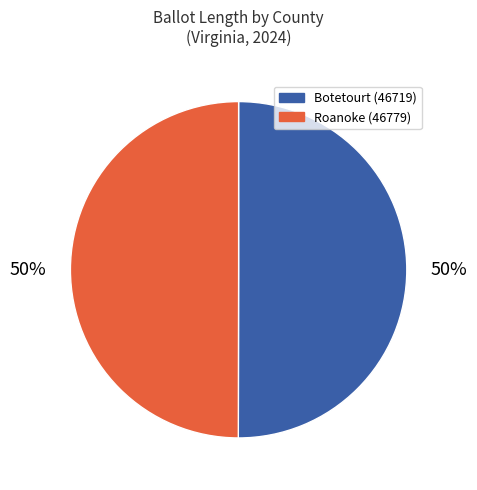

Is it true that Botetourt (46719) is 50% of the pie?

True